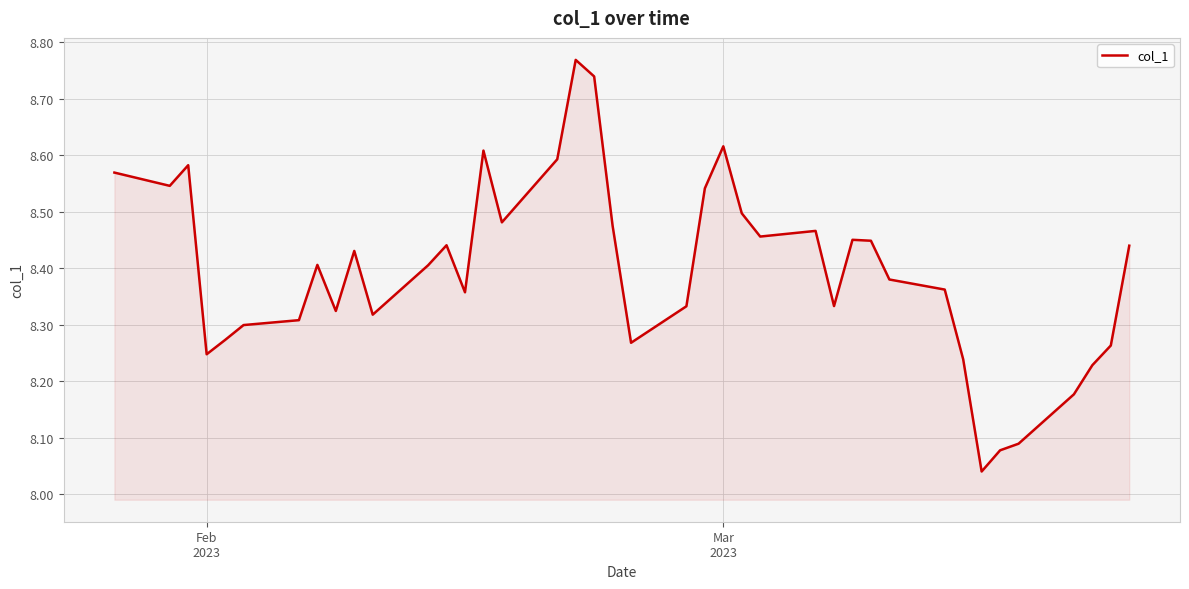

What is the difference between the maximum and minimum values?

0.7